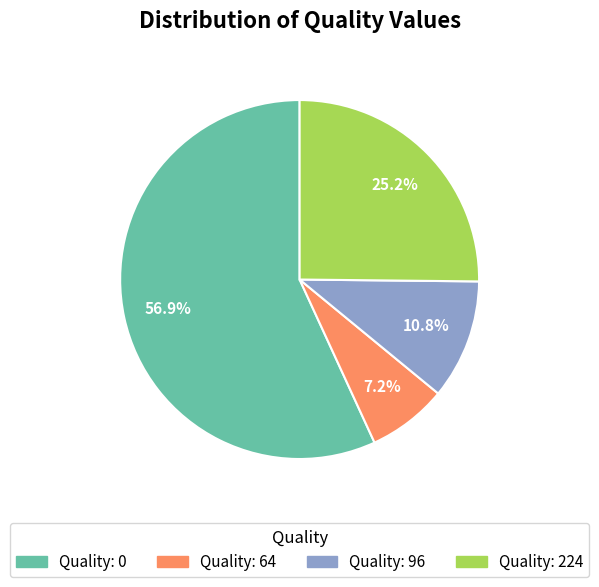

Count the number of slices in the pie.

4